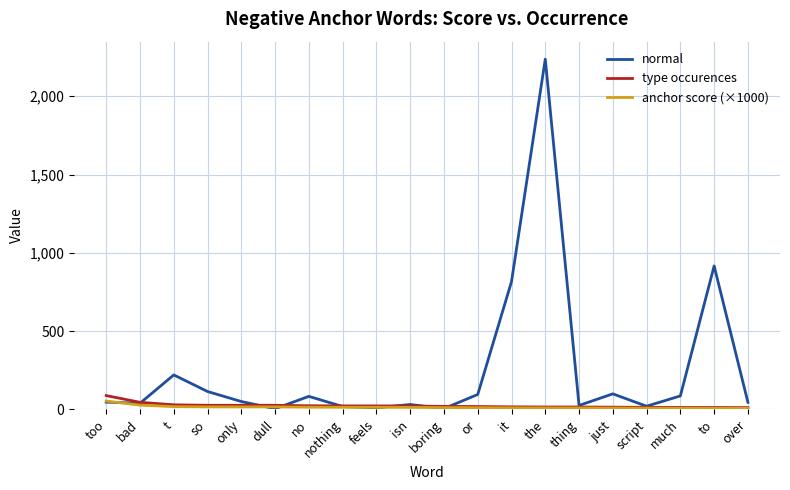

Is the value of anchor score (×1000) at much greater than the value of normal at it?

No